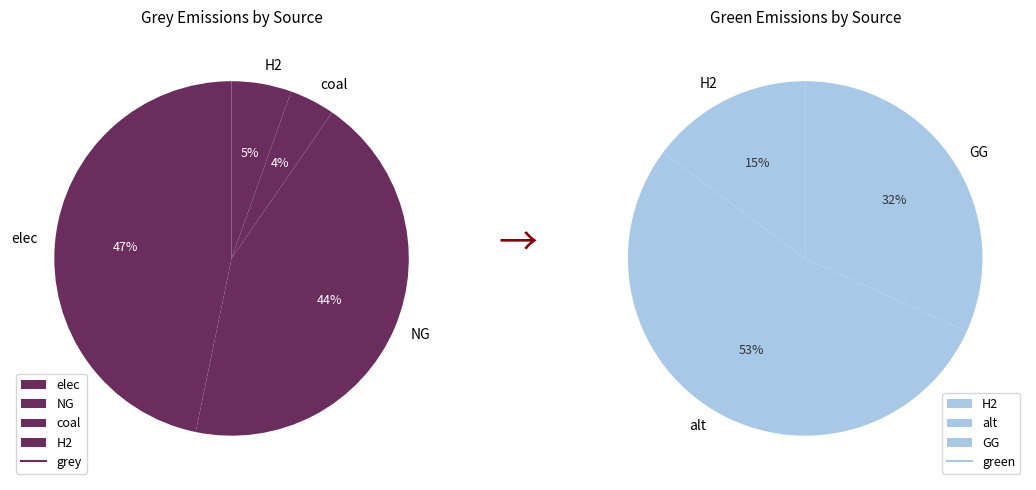

What portion of the pie excludes NG?

56.4%